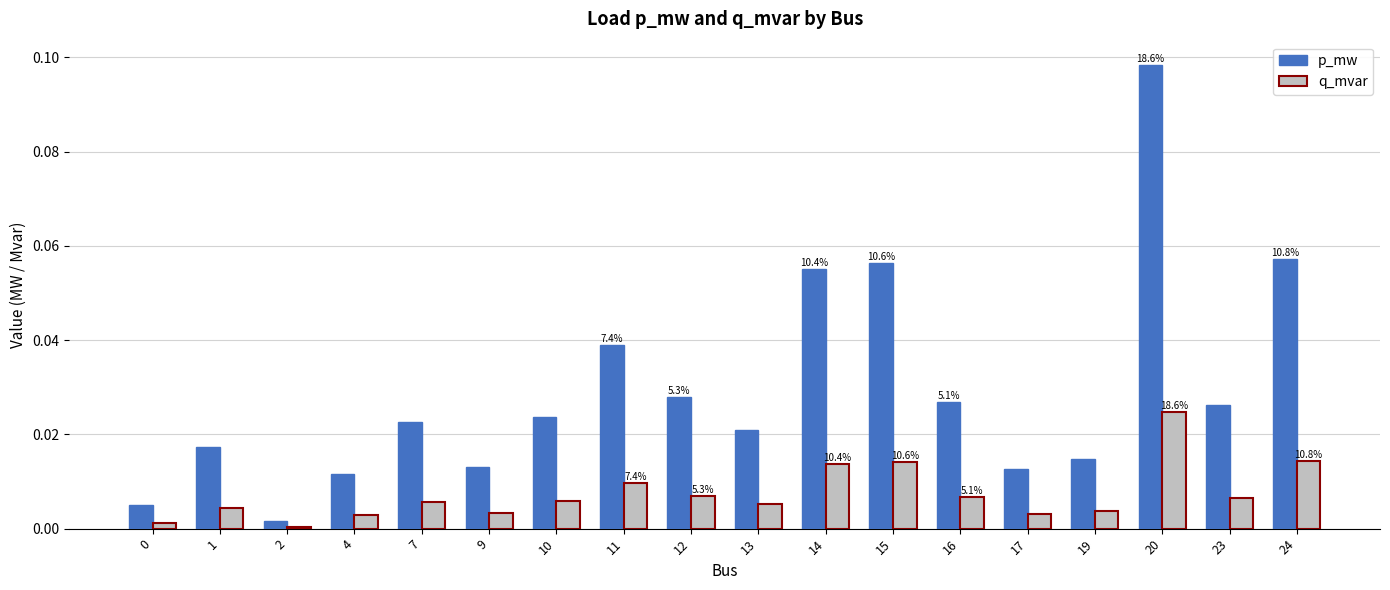

How many distinct data groups are displayed?

2